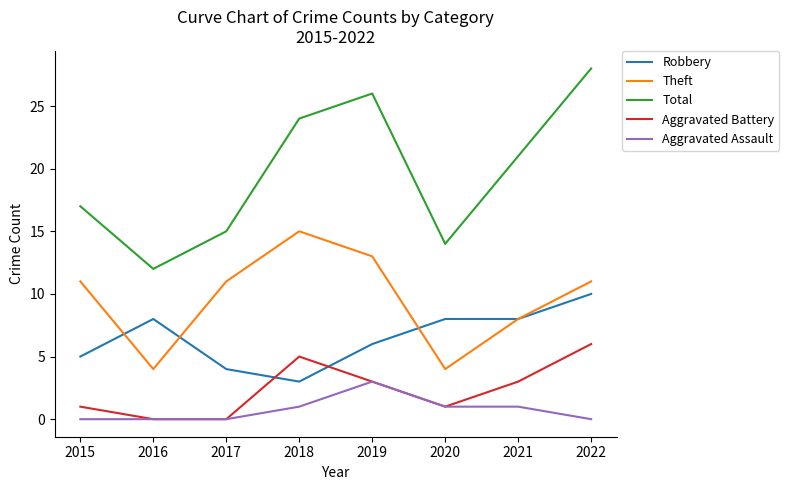

What is the spread (max minus min) of values at 2021?

20